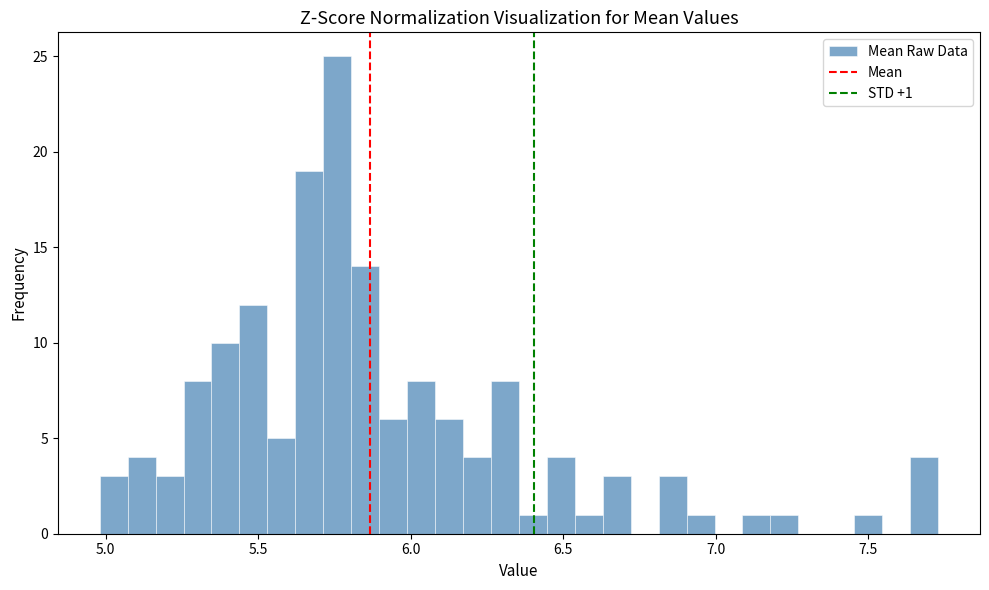

Read against the x-axis, roughly where is the centre of the tallest bar?

5.75